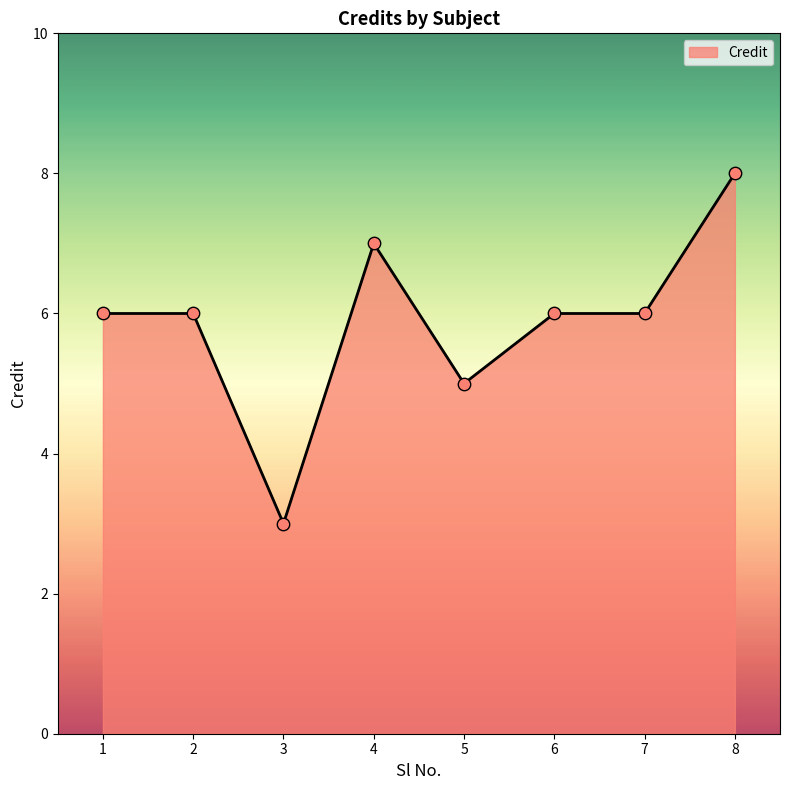

What is the change in value from 1 to 4?

+1